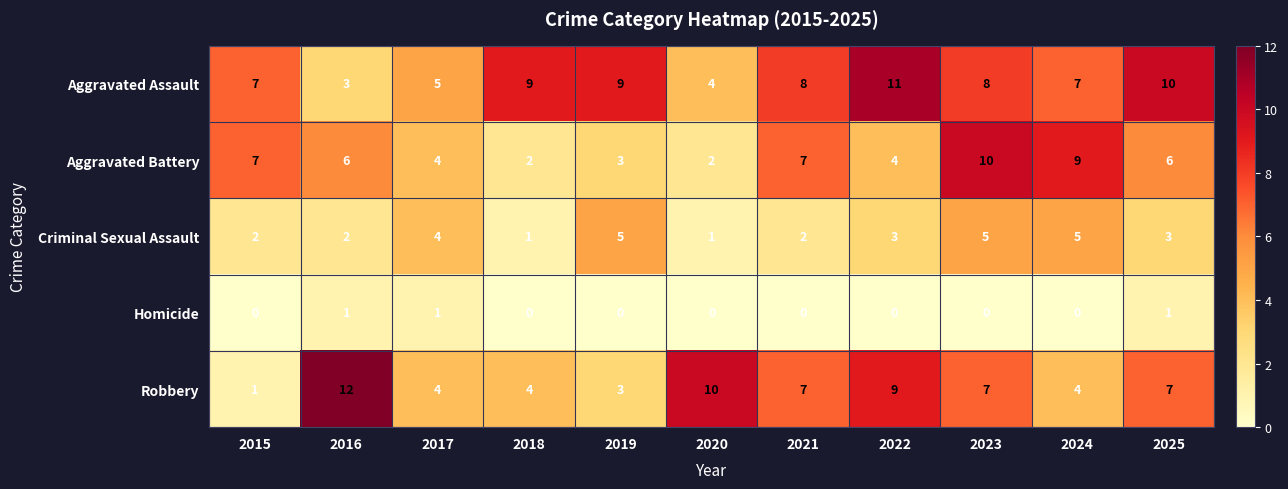

What is the spread (max minus min) of values at 2018?

9